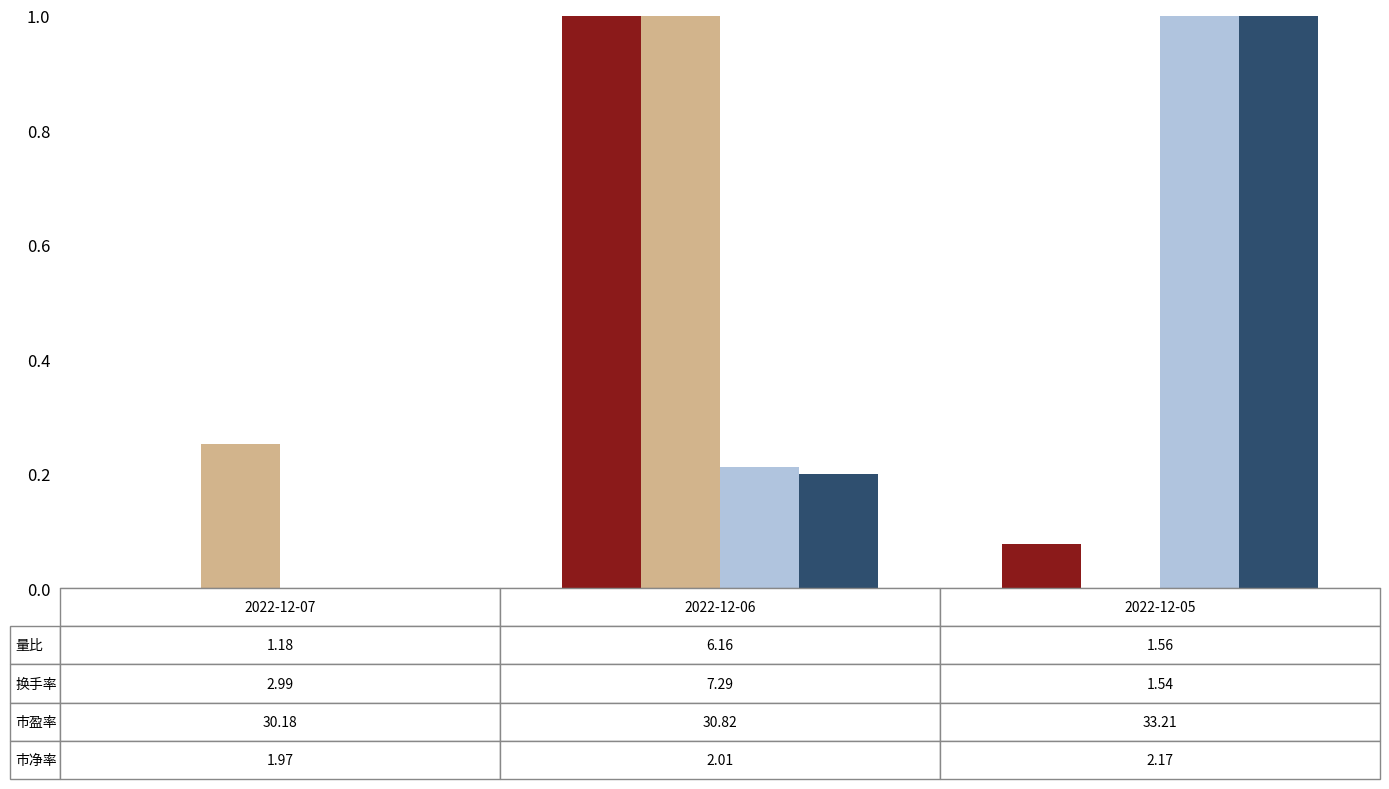

At which category is the sum across all series the highest?

2022-12-06